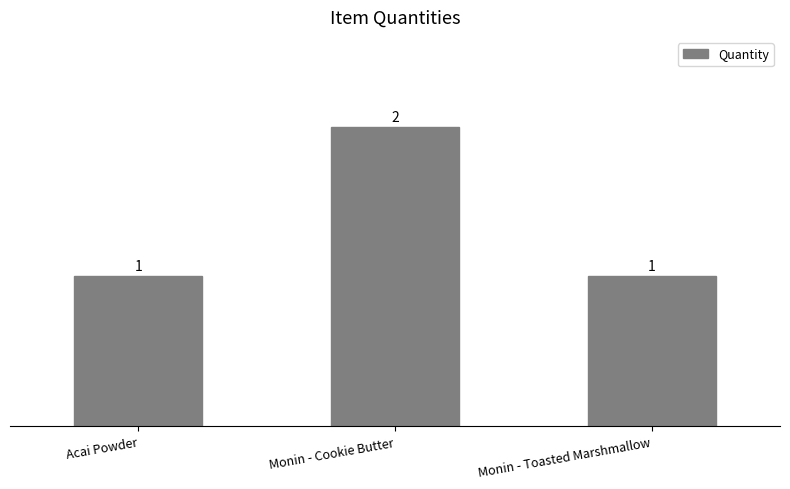

Reading left to right, extract all data points from this chart.

1	2	1